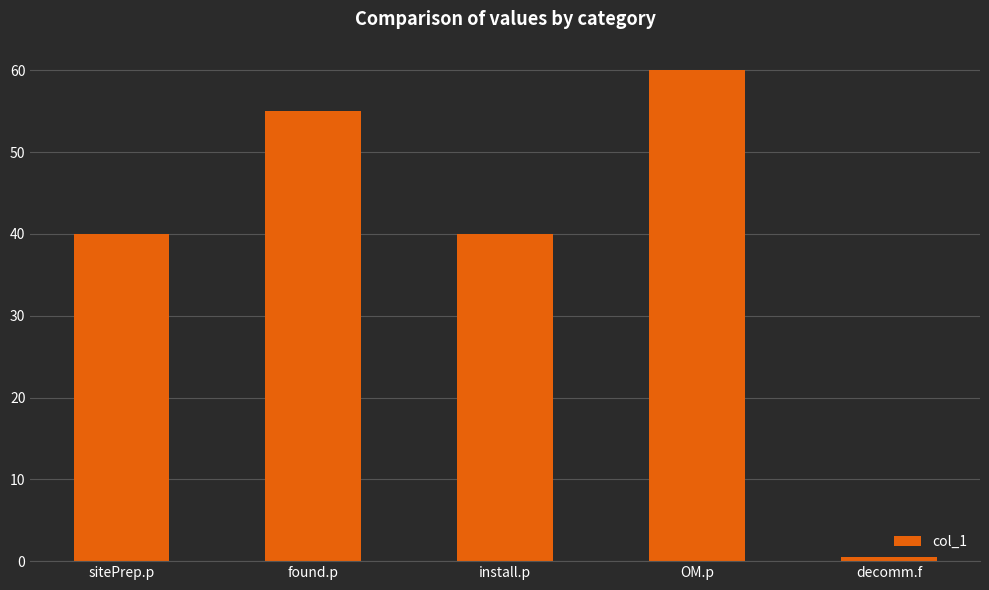

Which has a higher value, OM.p or decomm.f?

OM.p